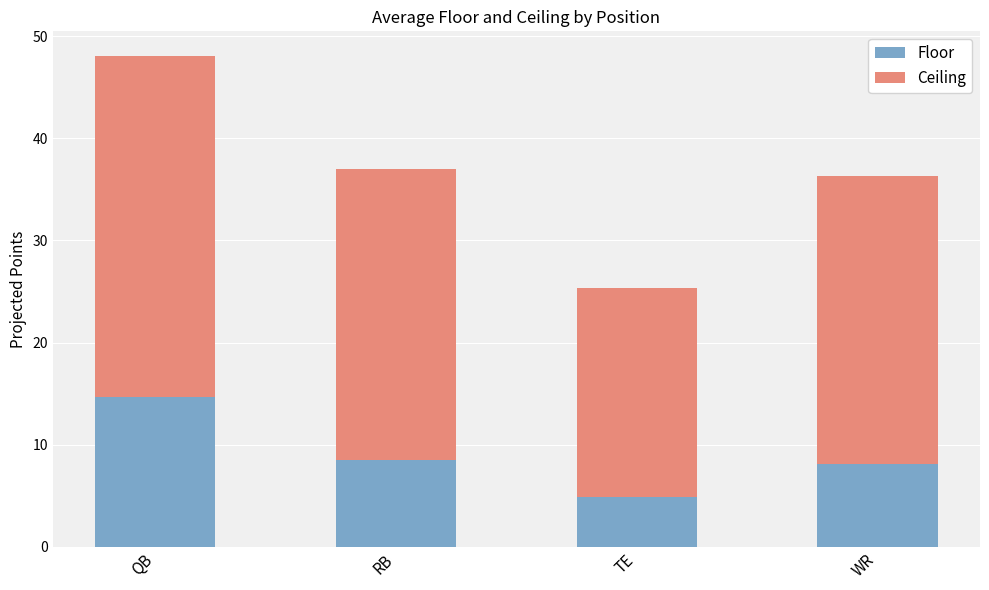

Are the bars horizontal?

No